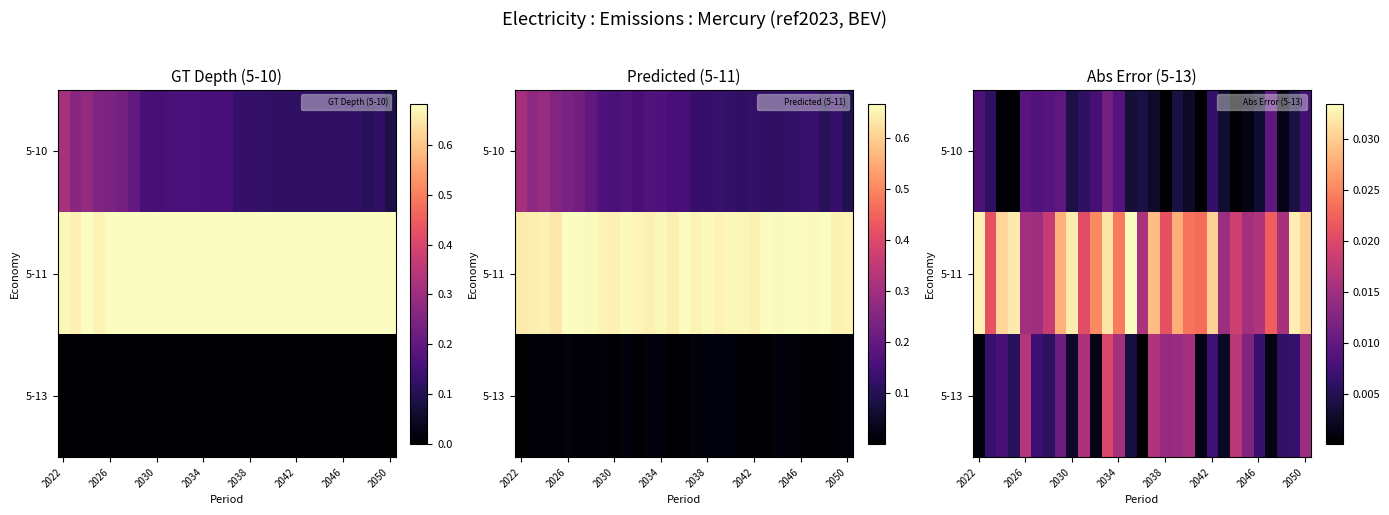

The 5-10 series shows 0.0 at 2038. True or false?

True